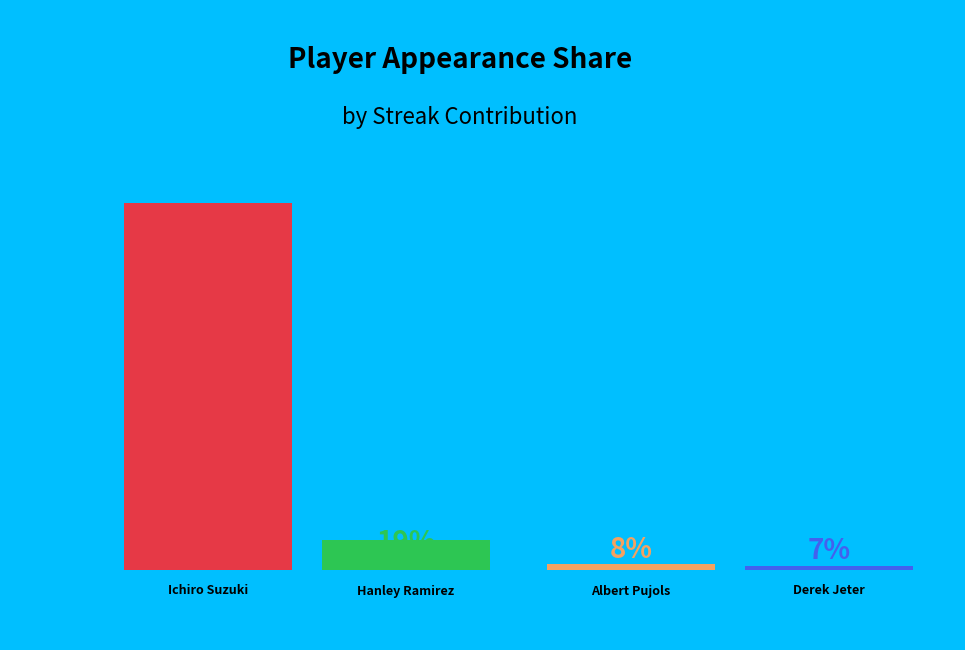

Approximately how many times larger is the value at Albert Pujols compared to Ichiro Suzuki?

0.1